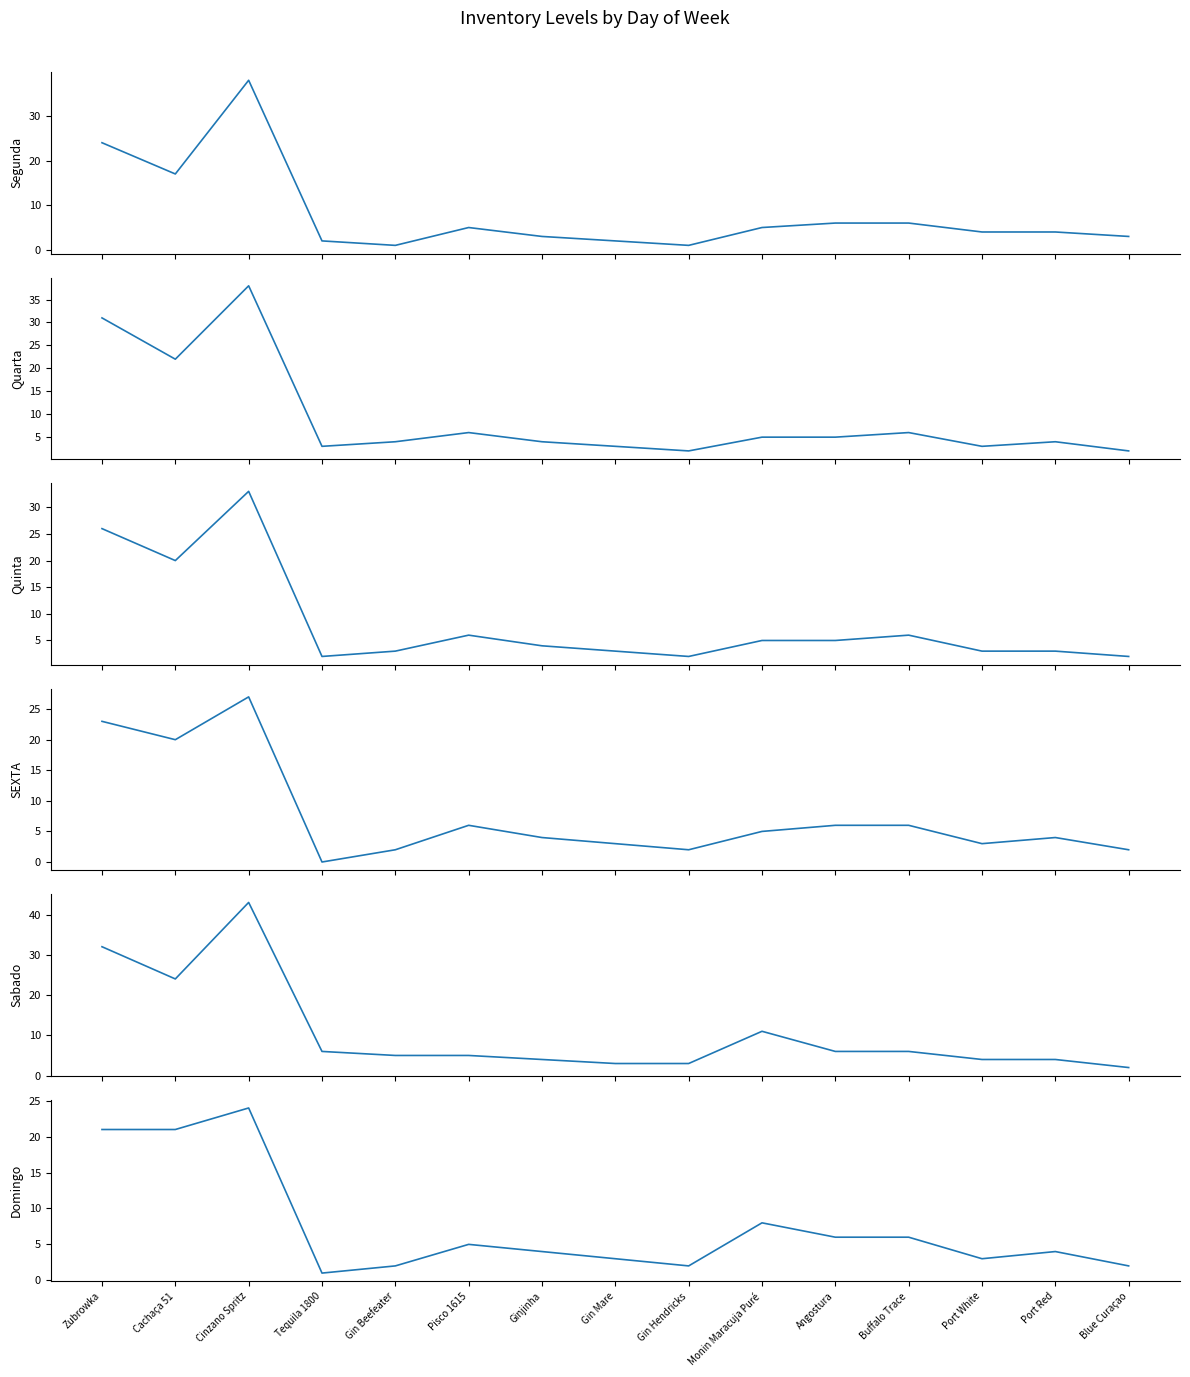

What is the label of the 11th point from the right?

Gin Beefeater